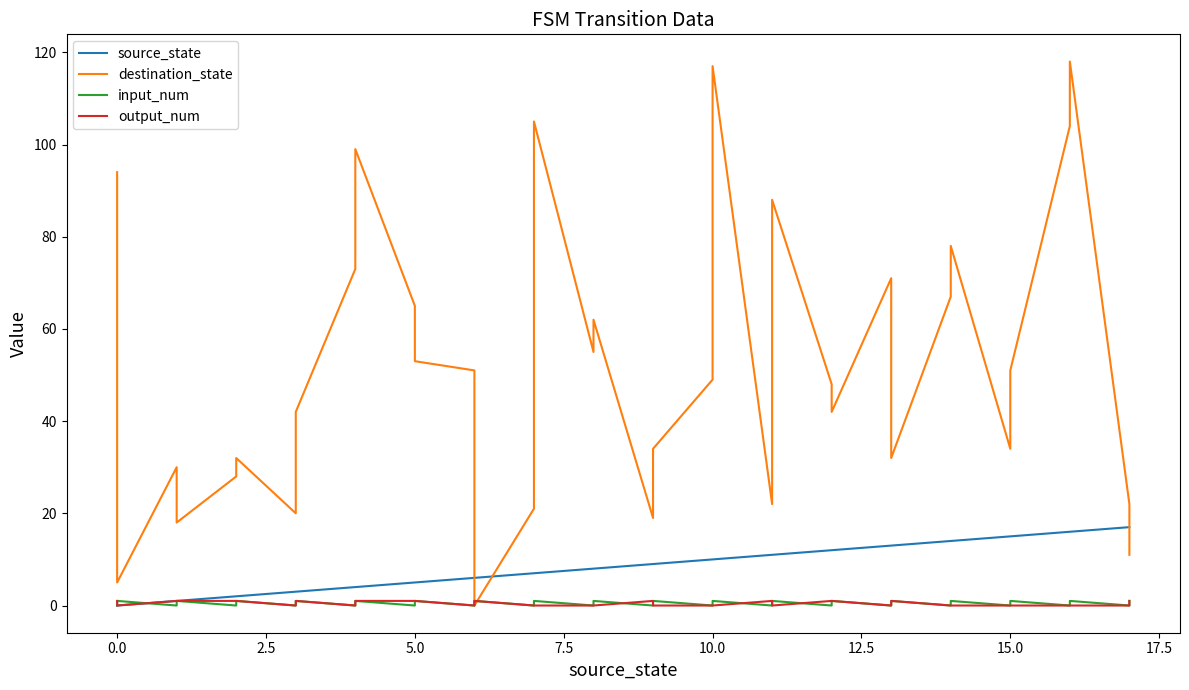

What is the highest value of the source_state series?

17